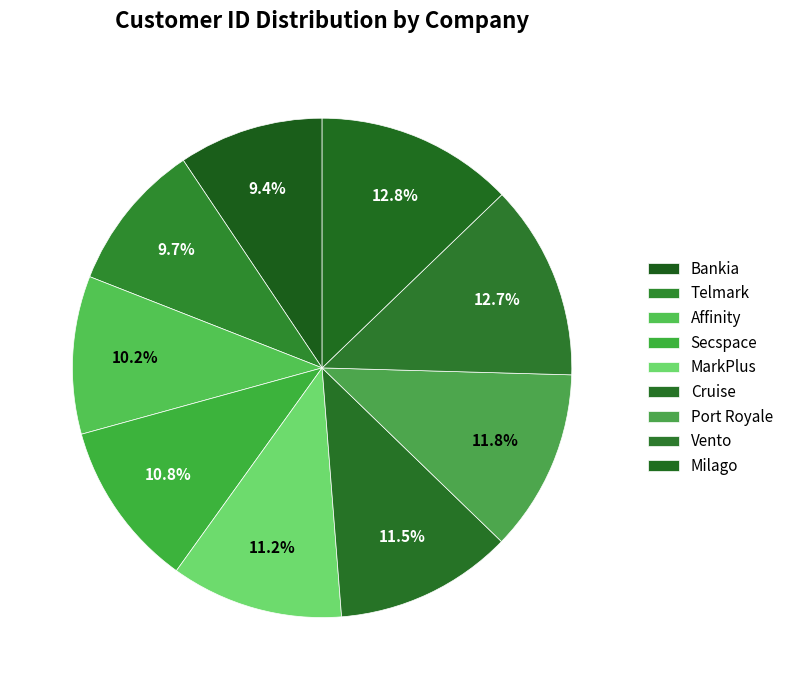

How many slices are in this pie chart?

9